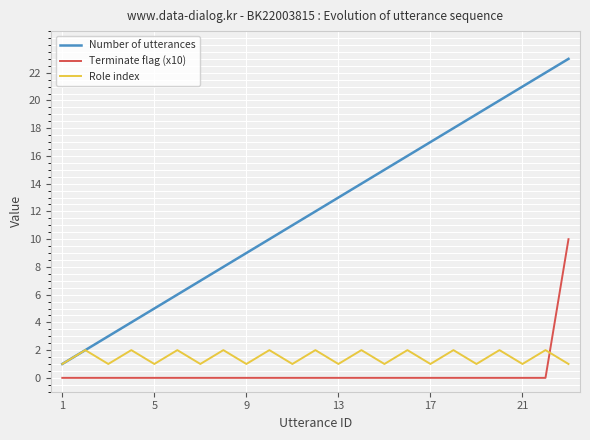

List the series in order of their peak value, highest first.

Number of utterances, Terminate flag (x10), Role index